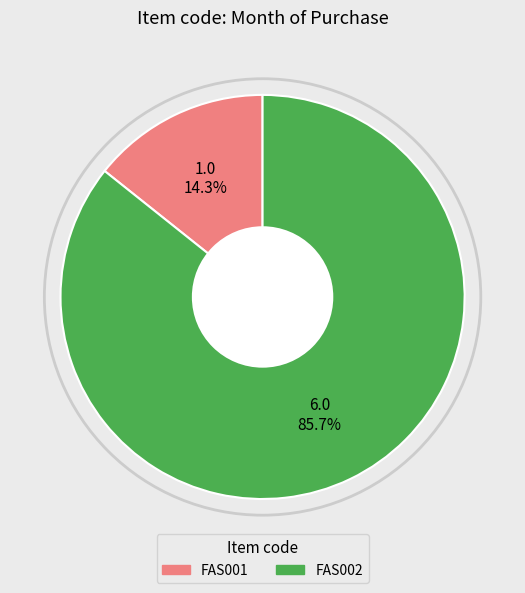

To the nearest percent, what is the difference between the largest and smallest slice percentages?

71%